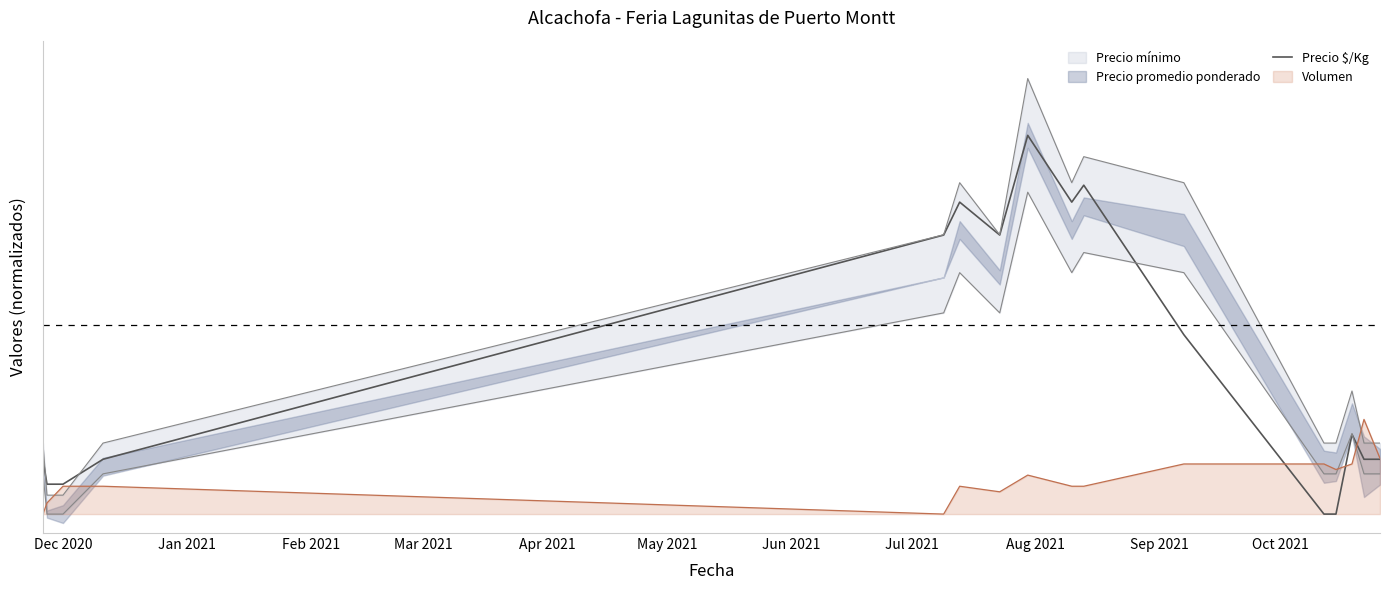

Reading left to right, list all the values displayed in this chart.

0.1	0.1	0.1	0.1	0.7	0.8	0.7	1.0	0.8	0.9	0.5	0.0	0.0	0.2	0.1	0.1